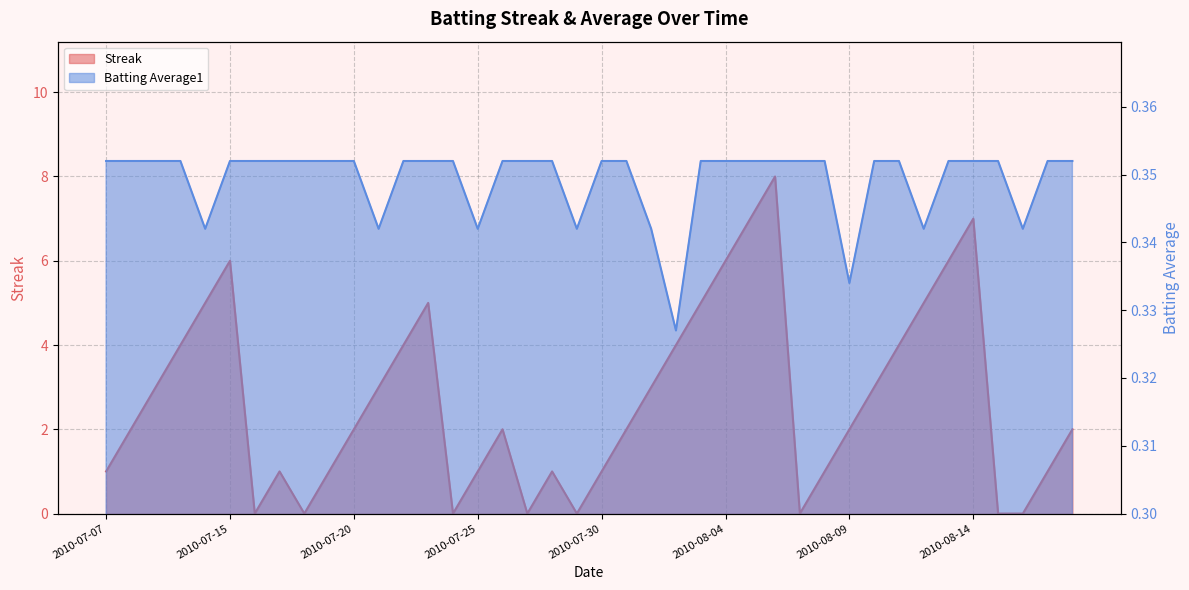

Rank the categories by Batting Average1 value from highest to lowest.

2010-07-07, 2010-07-08, 2010-07-09, 2010-07-10, 2010-07-15, 2010-07-16, 2010-07-17, 2010-07-18, 2010-07-19, 2010-07-20, 2010-07-22, 2010-07-23, 2010-07-24, 2010-07-26, 2010-07-27, 2010-07-28, 2010-07-30, 2010-07-31, 2010-08-03, 2010-08-04, 2010-08-05, 2010-08-06, 2010-08-07, 2010-08-08, 2010-08-10, 2010-08-11, 2010-08-13, 2010-08-14, 2010-08-15, 2010-08-17, 2010-08-18, 2010-07-11, 2010-07-21, 2010-07-25, 2010-07-29, 2010-08-01, 2010-08-12, 2010-08-16, 2010-08-09, 2010-08-02